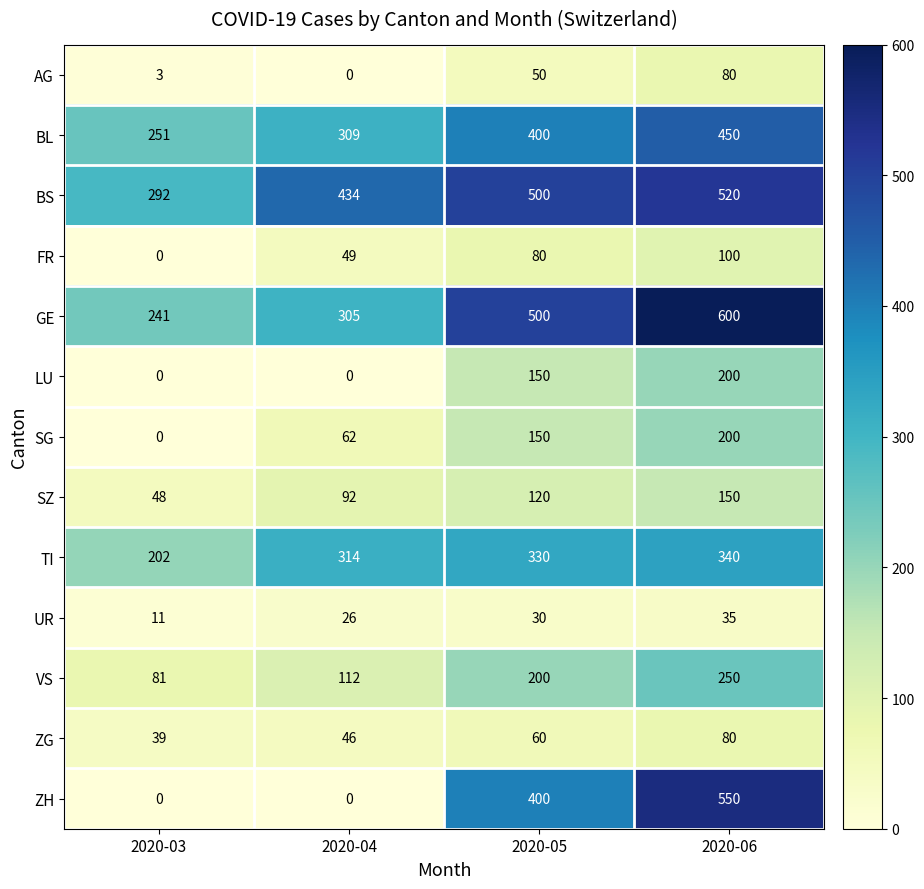

At which category does the chart reach its peak across all series?

2020-06